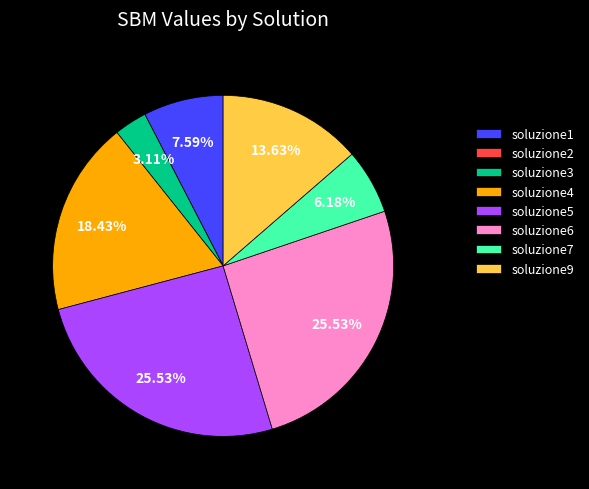

Is there any slice that represents more than half of the pie?

No